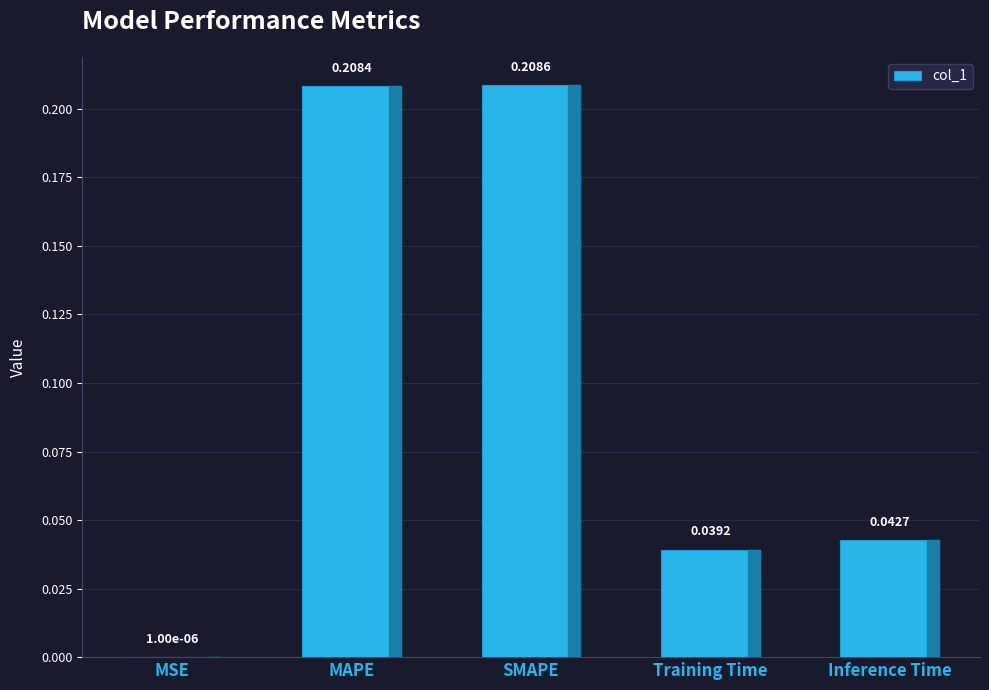

How many data points does each series have?

5